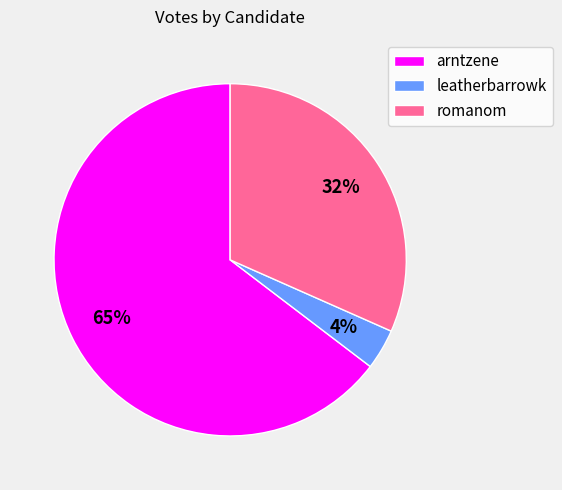

To the nearest percent, what is the average slice percentage?

33%